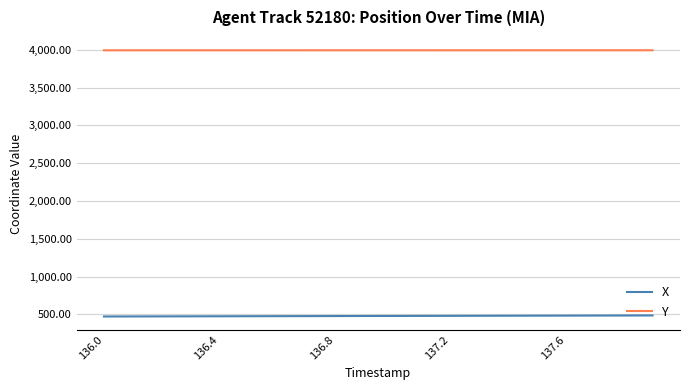

Rank the series by their maximum value, from lowest to highest.

X, Y